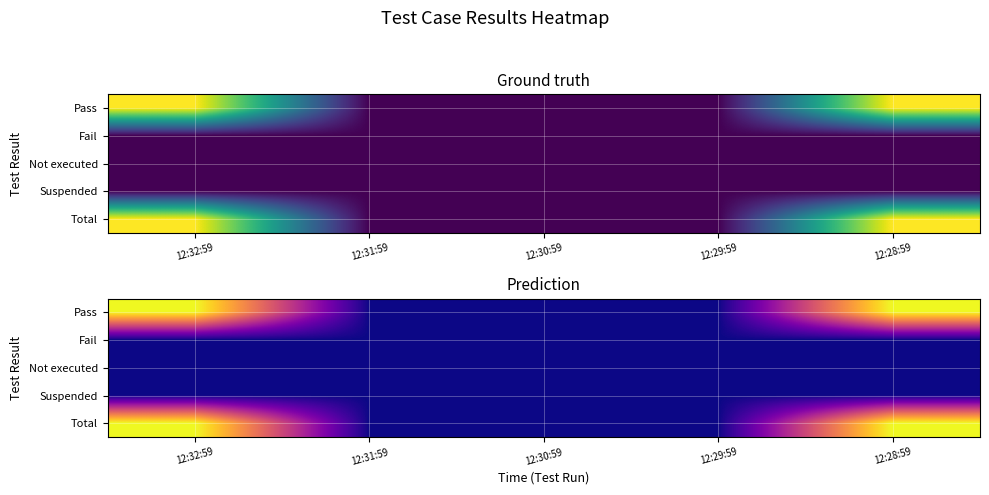

At which category does the chart reach its peak across all series?

12:32:59